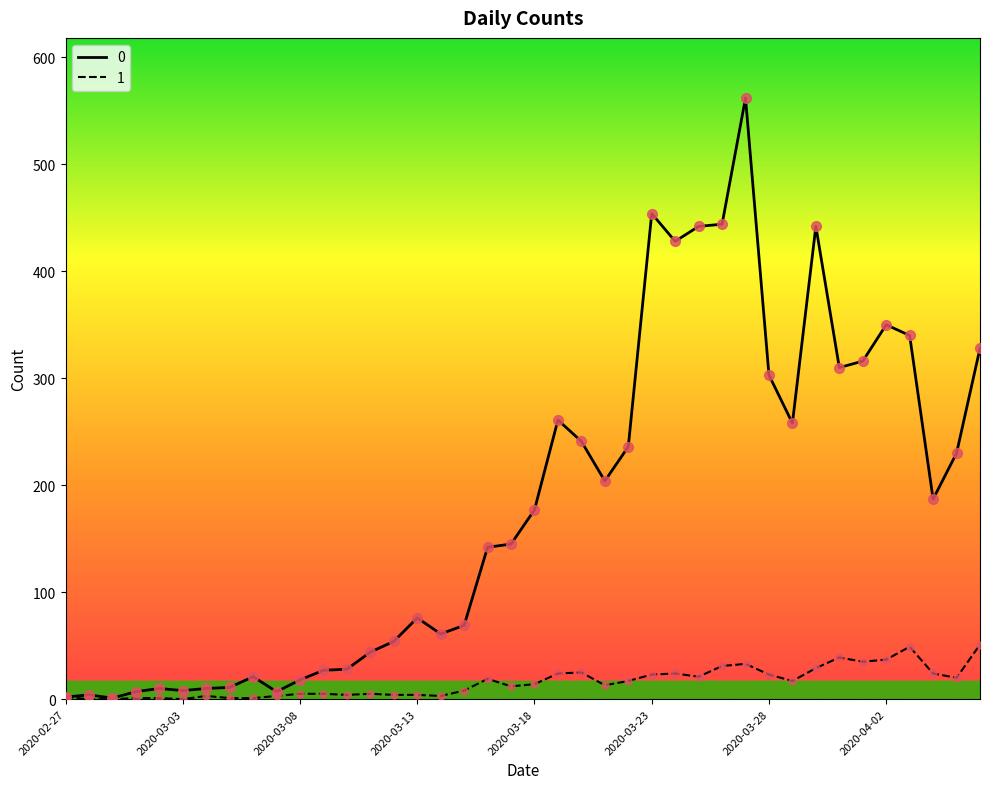

How many lines are shown in the chart?

2